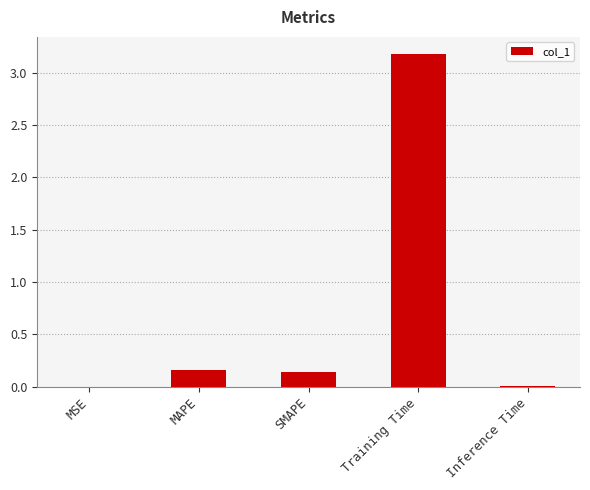

What is the change in value from MSE to MAPE?

+0.2